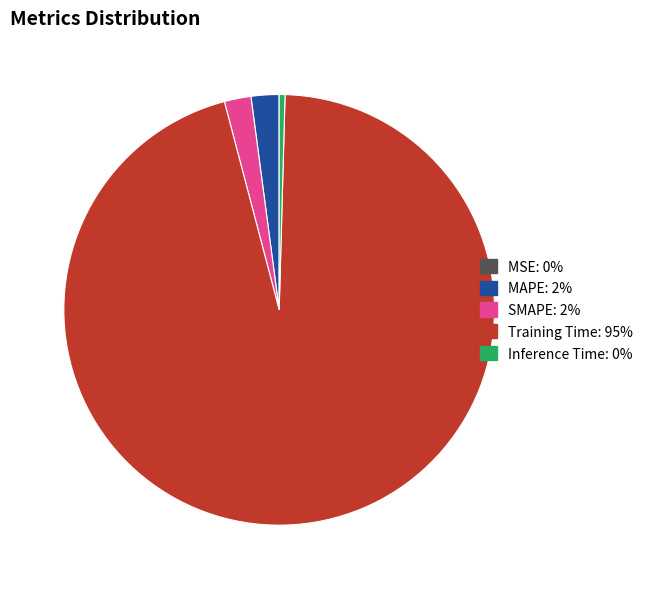

Combined, do Inference Time and Training Time account for over 50%?

Yes